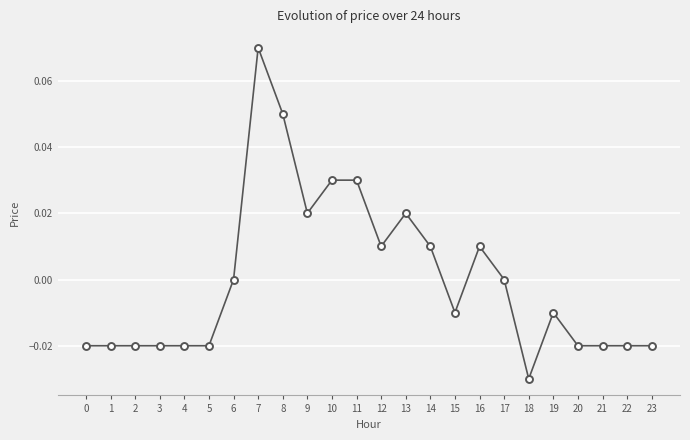

Which category has the lowest value across all series?

18